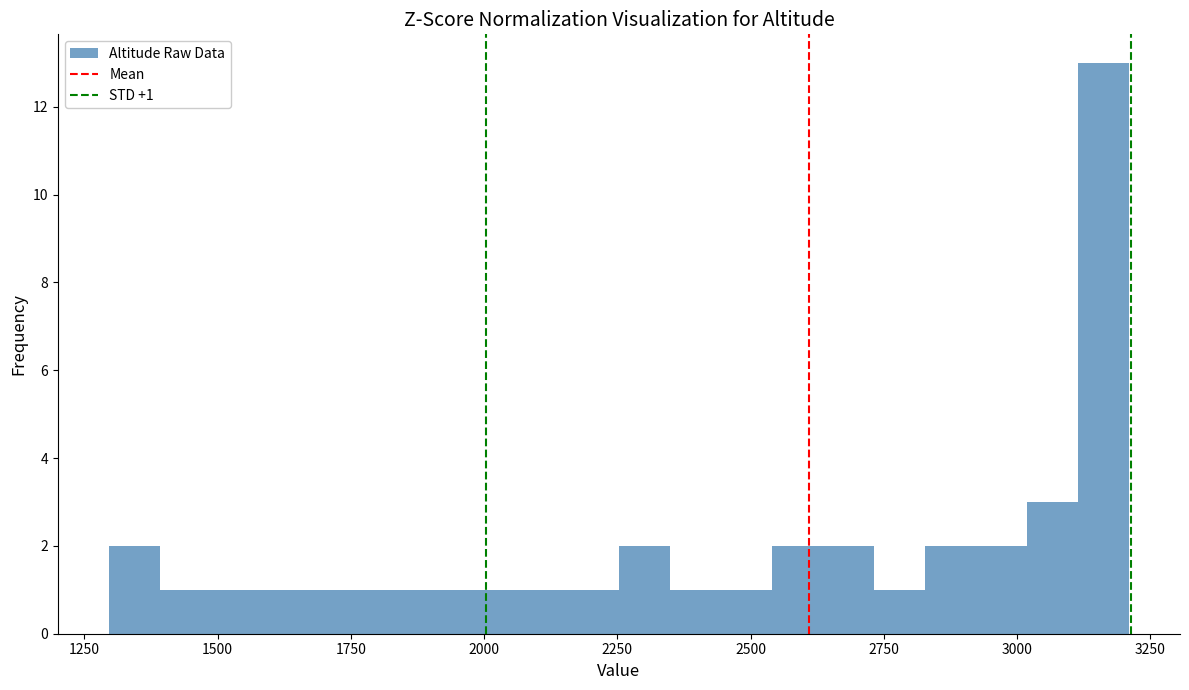

Read against the x-axis, roughly where is the centre of the tallest bar?

3150